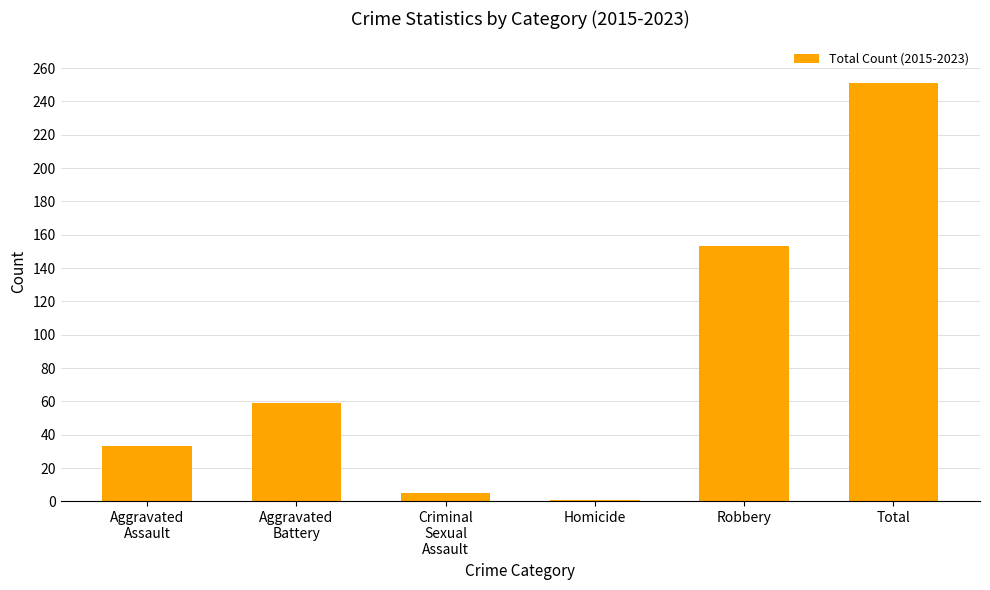

What is the label of the 2nd bar from the right?

Robbery